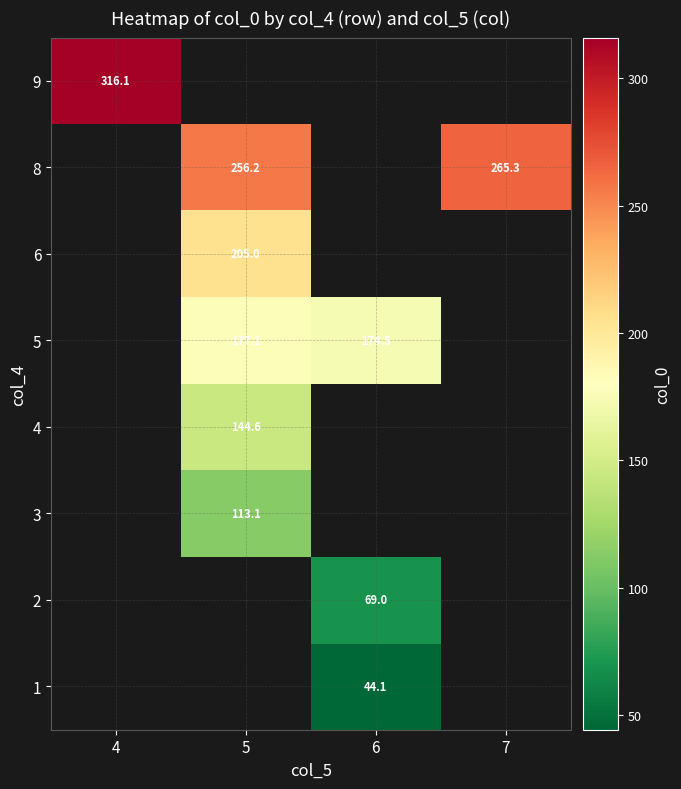

List the series in order of their peak value, highest first.

1, 2, 3, 4, 5, 6, 8, 9